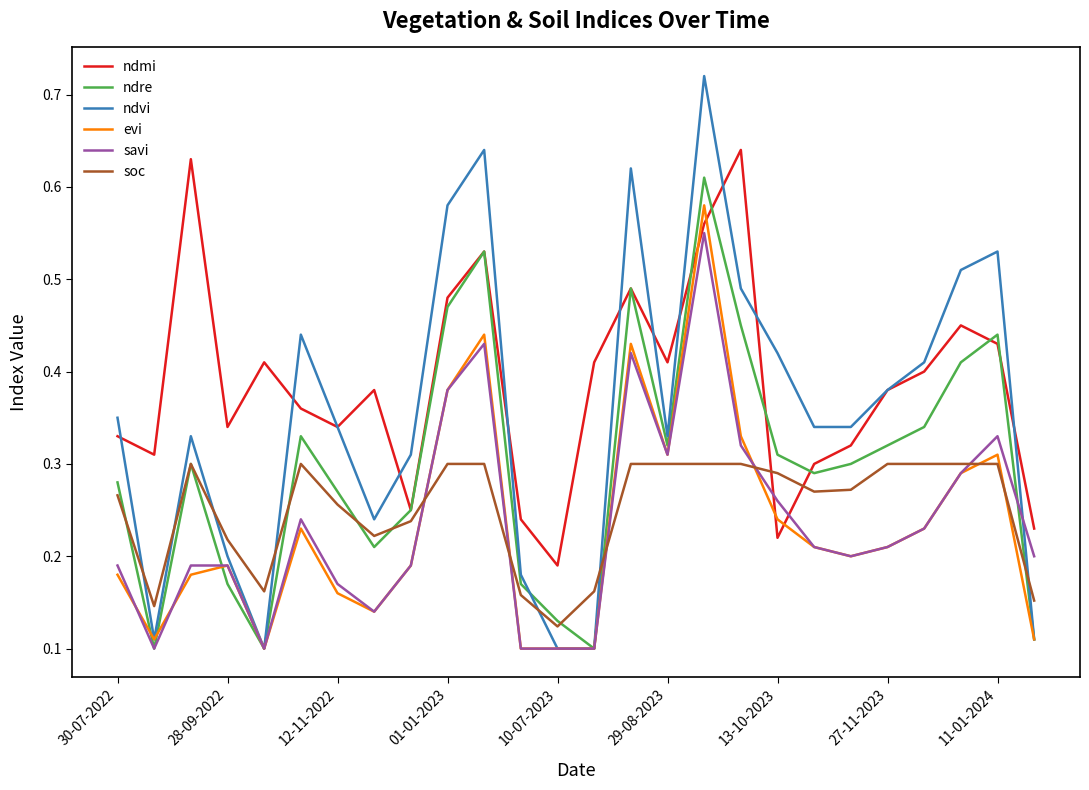

Which series ends up on top after the final intersection of savi and ndmi?

ndmi